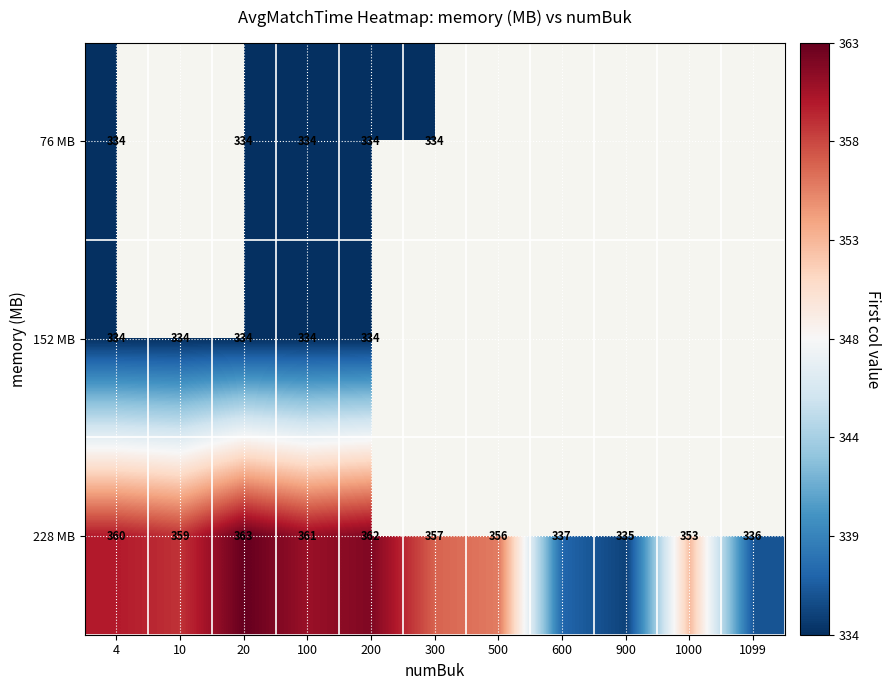

What is the difference between the highest and lowest values at 200?

28